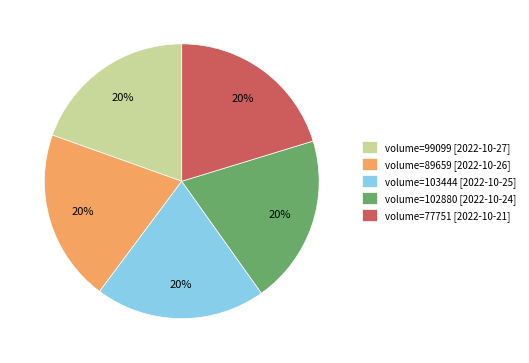

Is the sum of volume=103444 [2022-10-25] and volume=99099 [2022-10-27] greater than half?

No